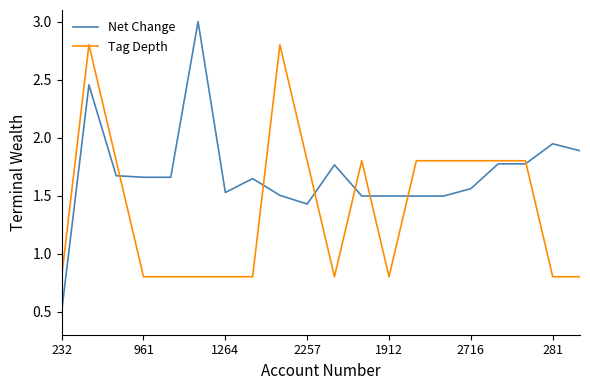

Which series has the largest total across all categories?

Net Change